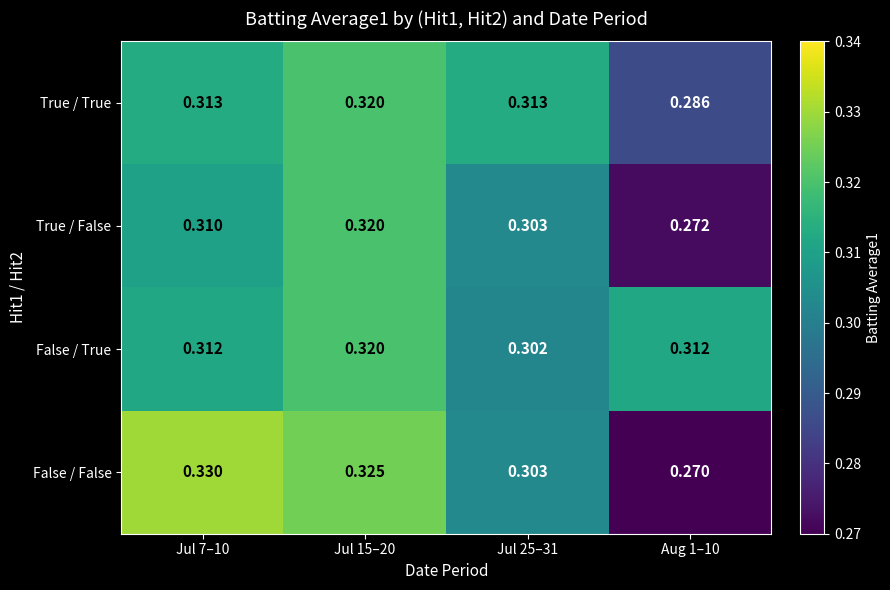

Which series has the largest range (max minus min)?

False / False